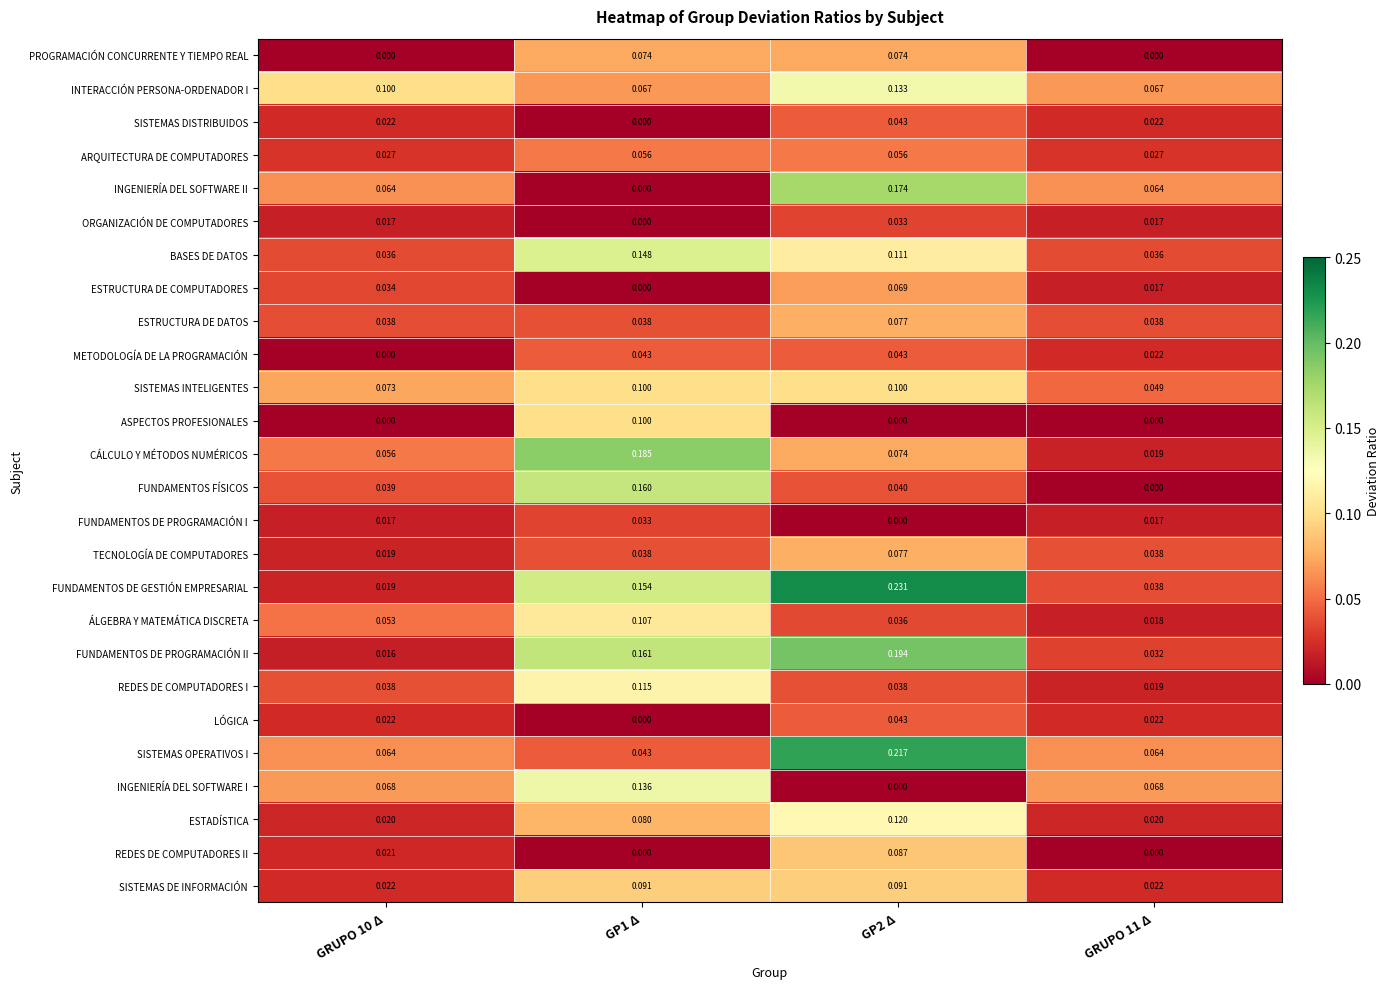

Which series has the largest total across all categories?

FUNDAMENTOS DE GESTIÓN EMPRESARIAL